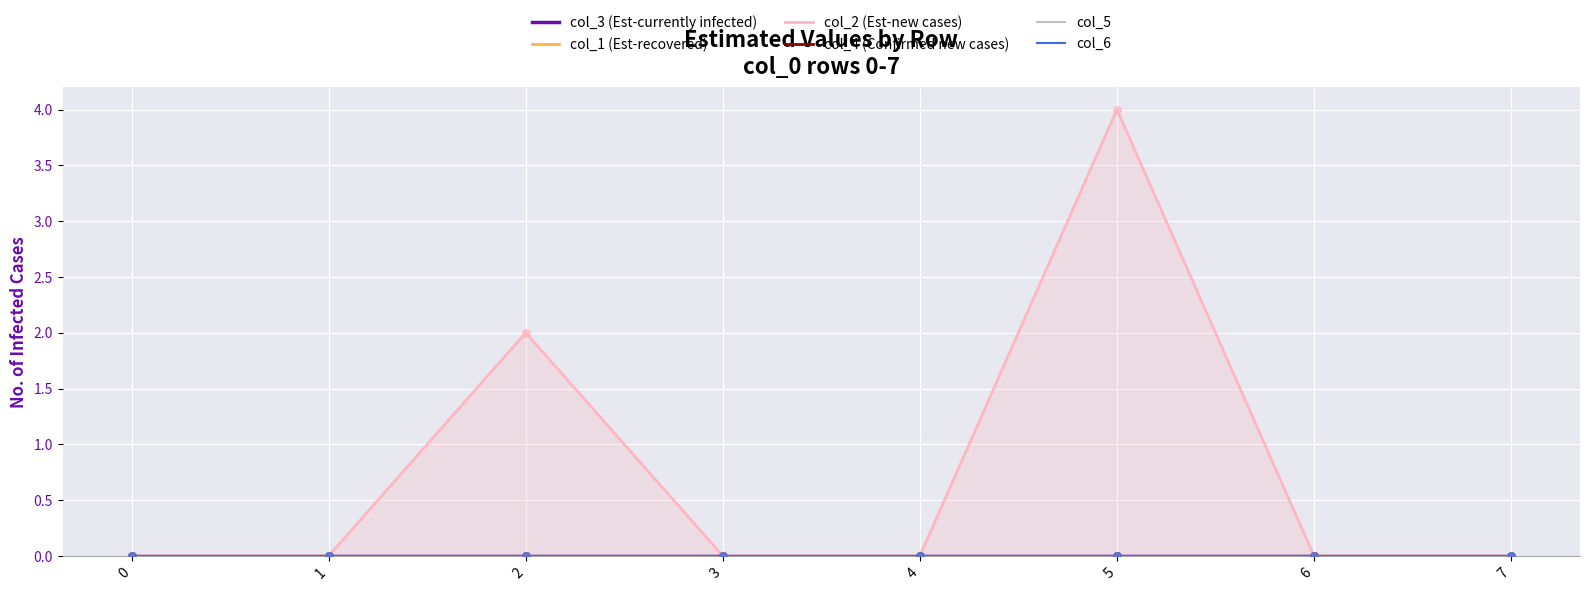

What are all the series names shown in the legend?

col_3 (Est-currently infected), col_1 (Est-recovered), col_2 (Est-new cases), col_4 (Confirmed new cases), col_5, col_6